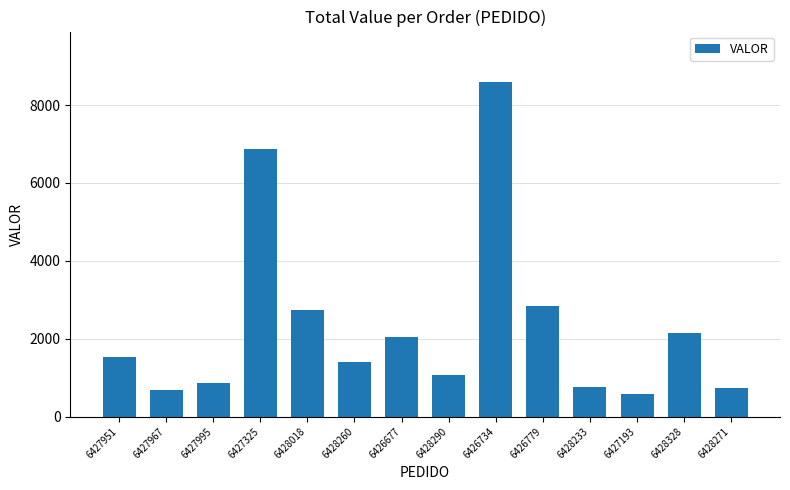

Is it true that the value at 6426779 is 2842.1?

True